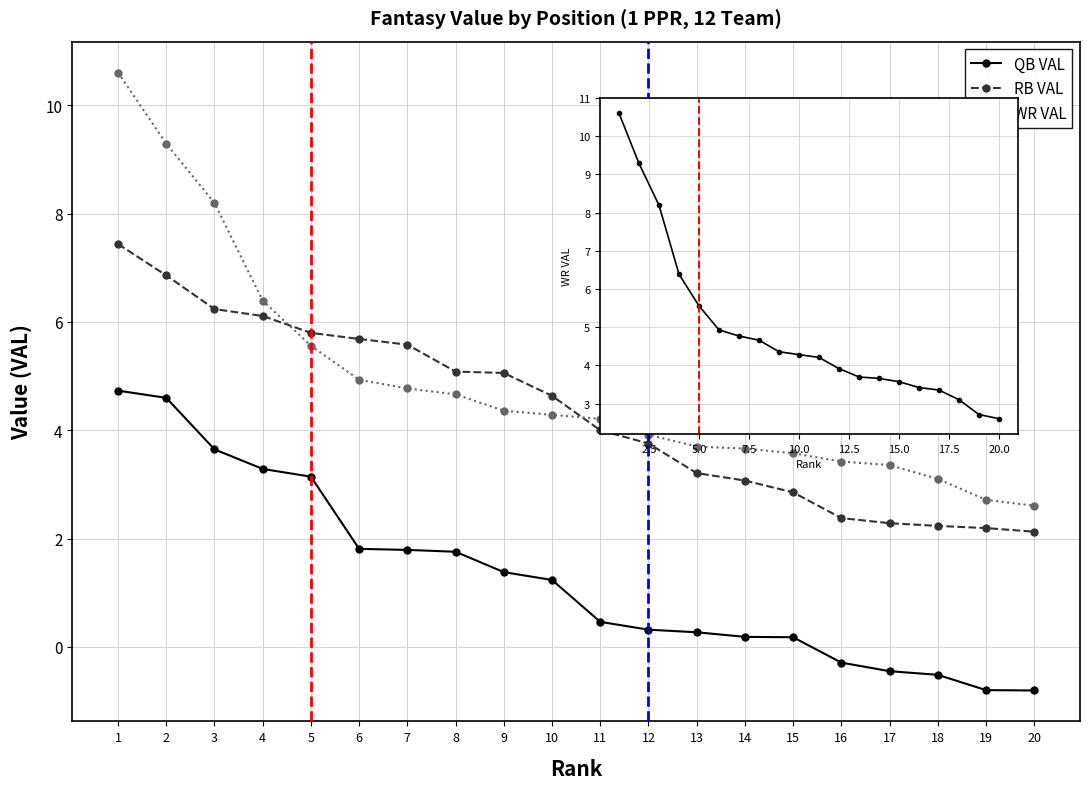

Which label corresponds to the largest value in the chart?

1